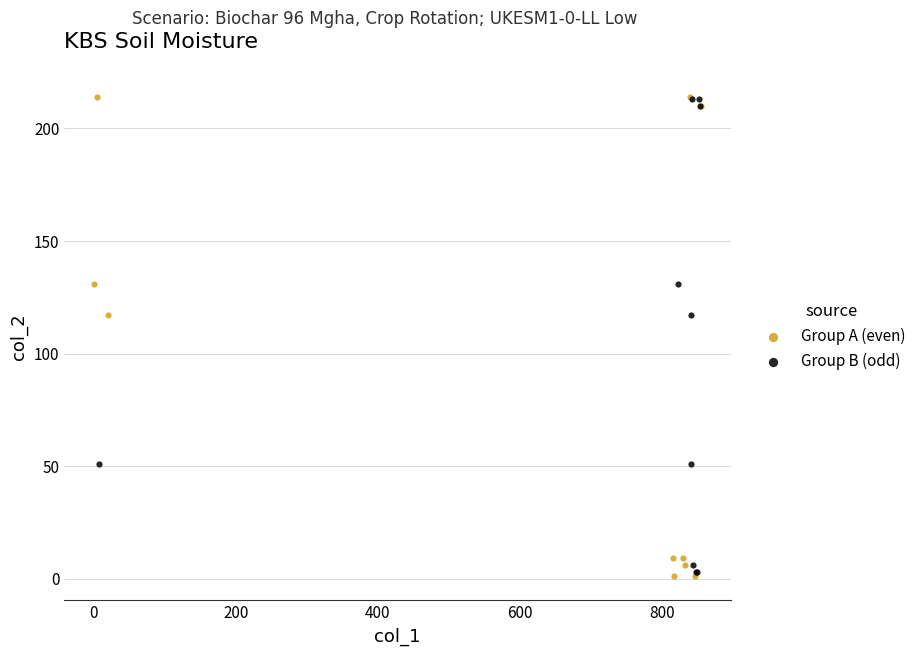

What are all the series names shown in the legend?

Group A (even), Group B (odd)